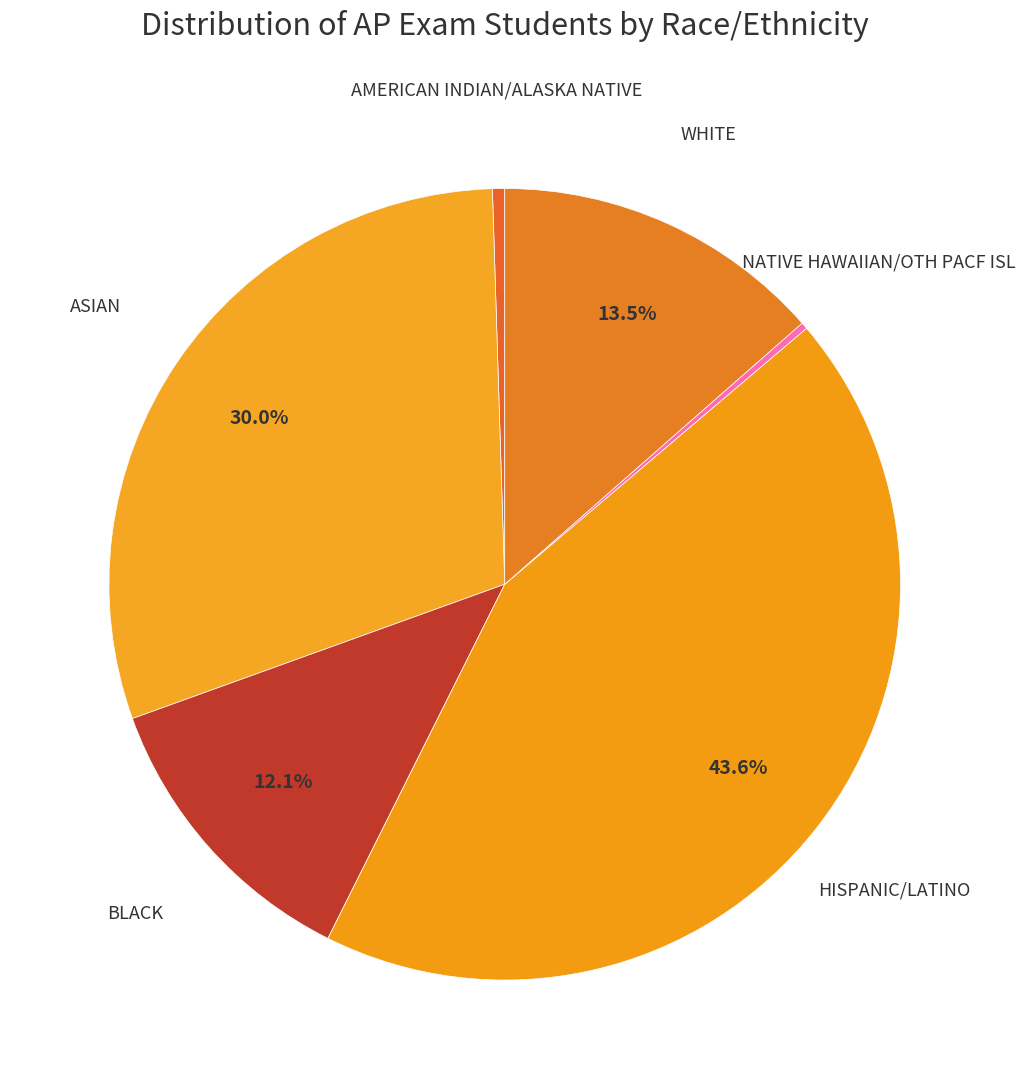

How many segments does this pie chart have?

6